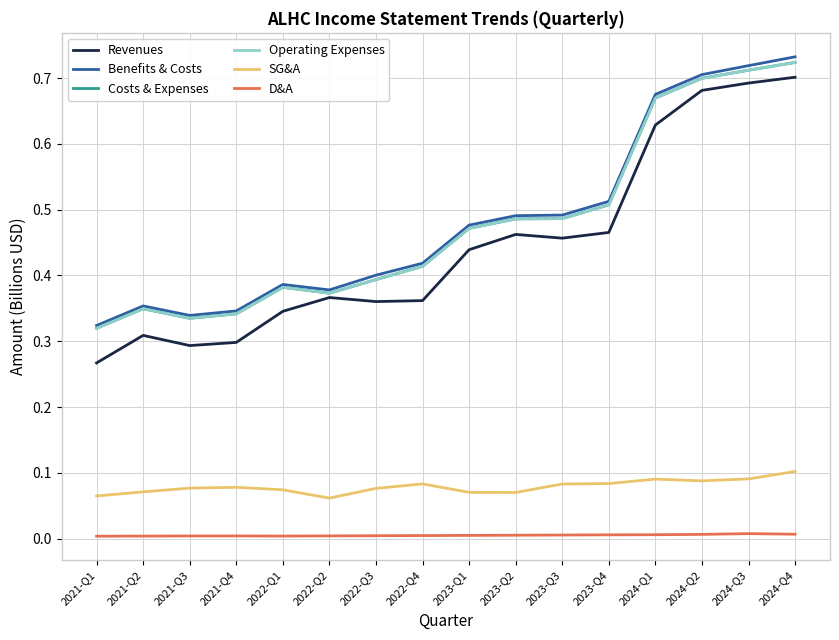

True or false: SG&A and Costs & Expenses cross at least once.

False